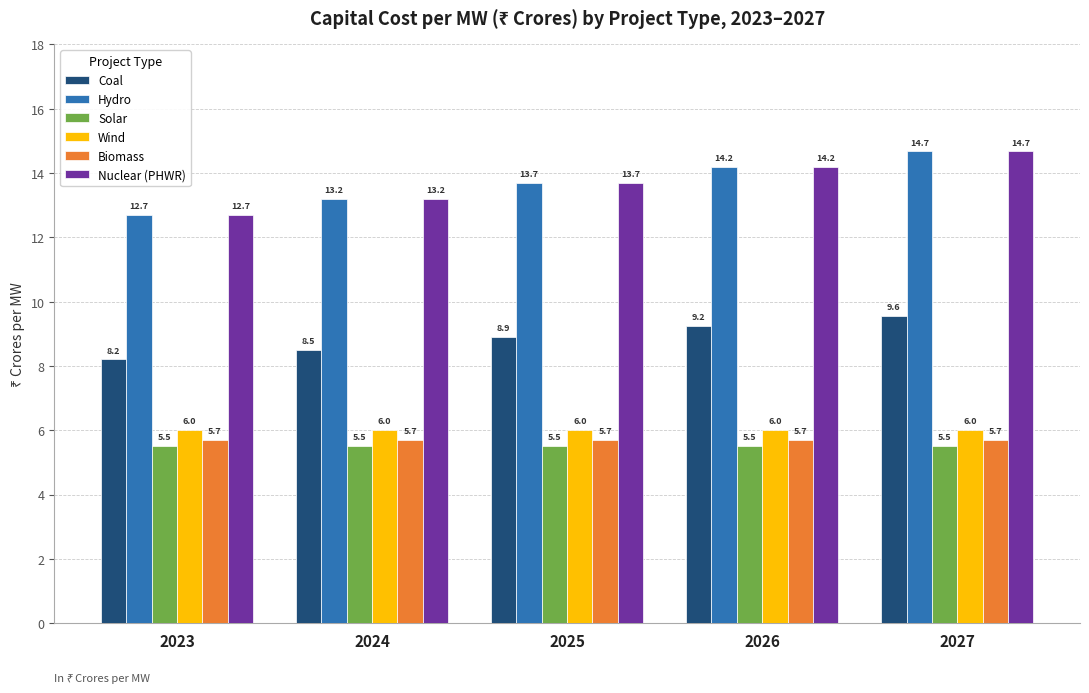

Is it true that Biomass equals 5.7 at 2026?

True